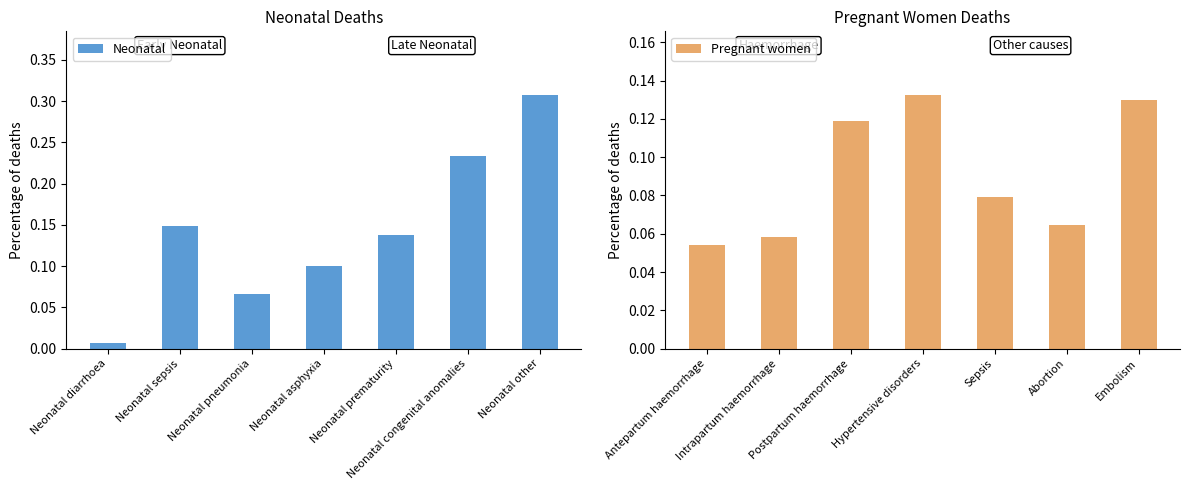

At how many categories does at least one series exceed 0?

7